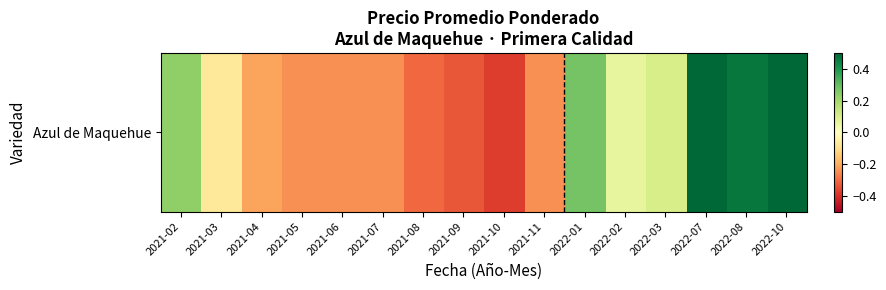

Which has a higher value, 2022-07 or 2022-10?

2022-10